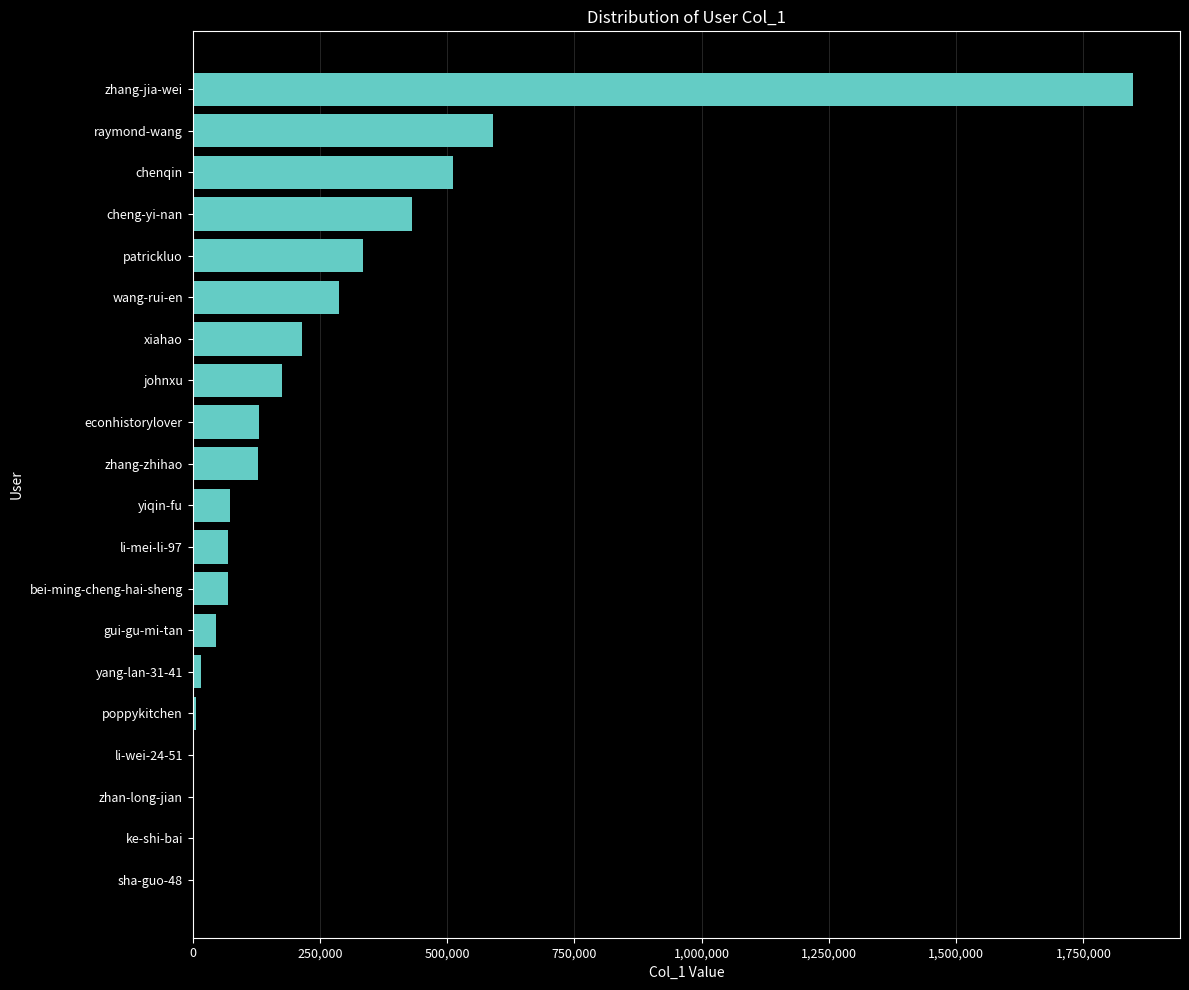

What is the greatest value displayed?

1847291